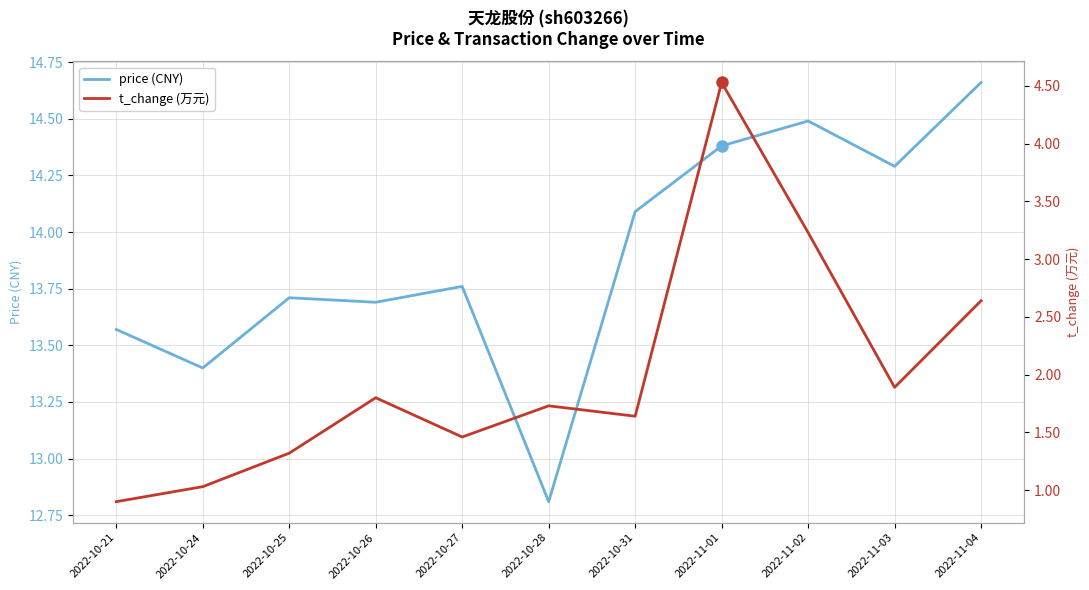

True or false: t_change (万元) has a value of 1.3 at 2022-10-25.

True